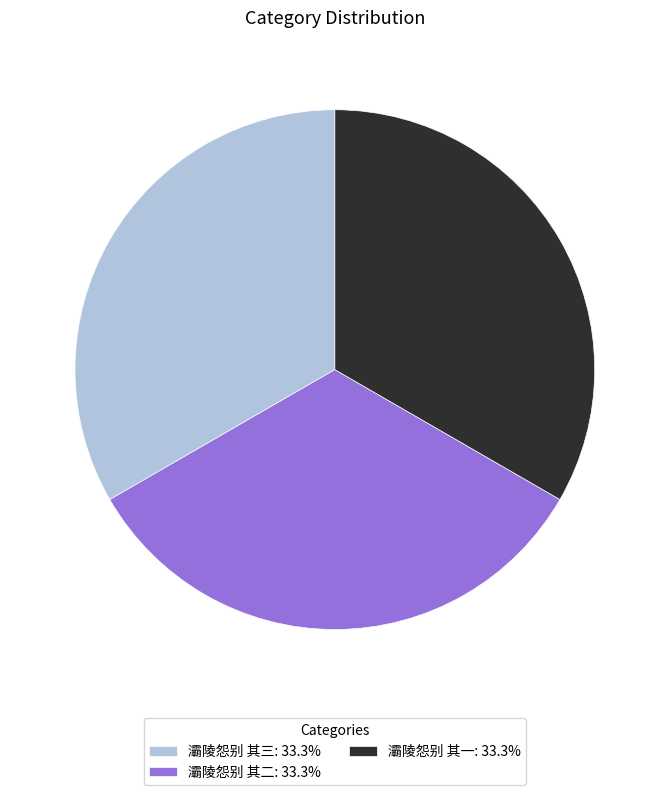

The 灞陵怨别 其二 slice represents 33% of the pie. True or false?

True